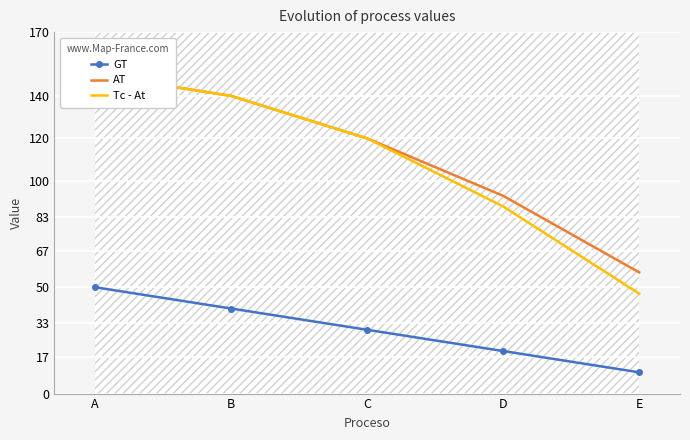

What are all the series names shown in the legend?

GT, AT, Tc - At